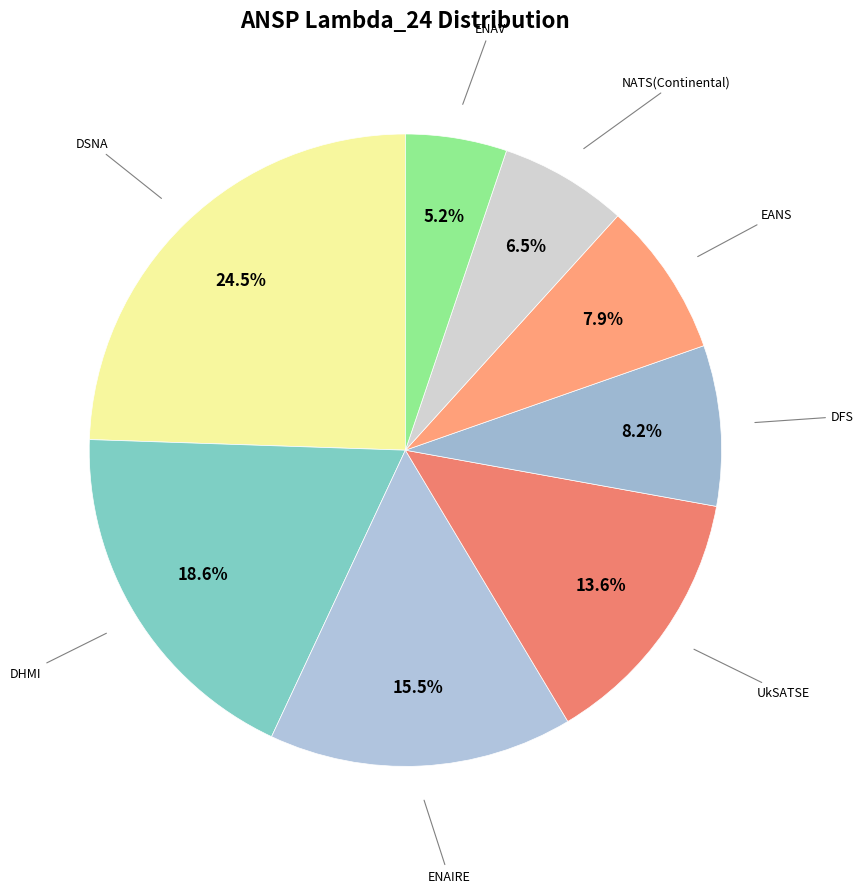

Which category has the smallest portion of the pie?

ENAV